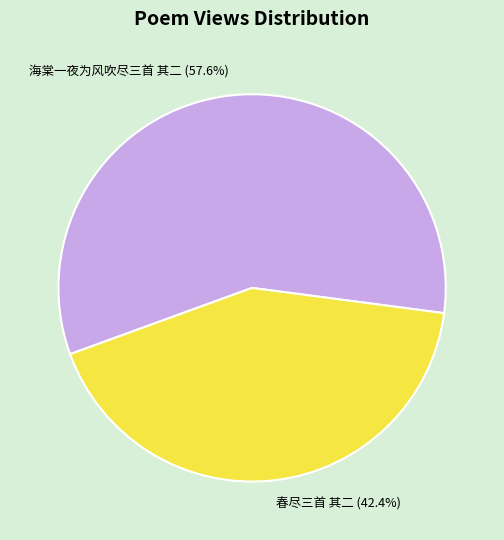

To the nearest percent, what percentage of the pie is 春尽三首 其二?

42%